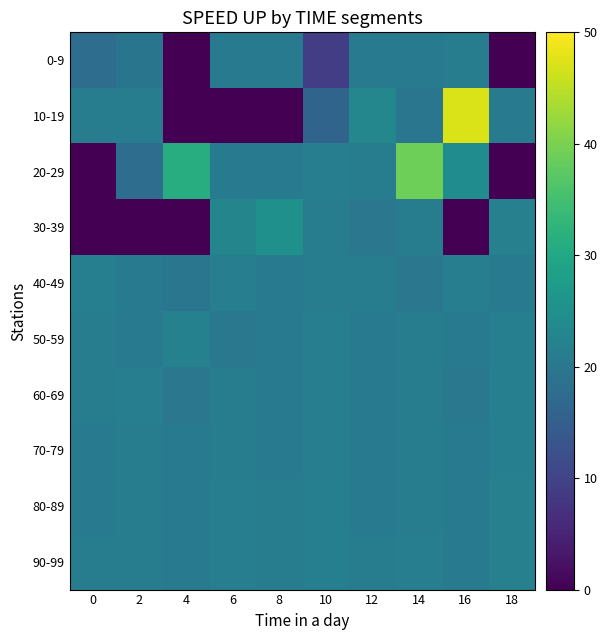

At how many categories does at least one series exceed 29?

3